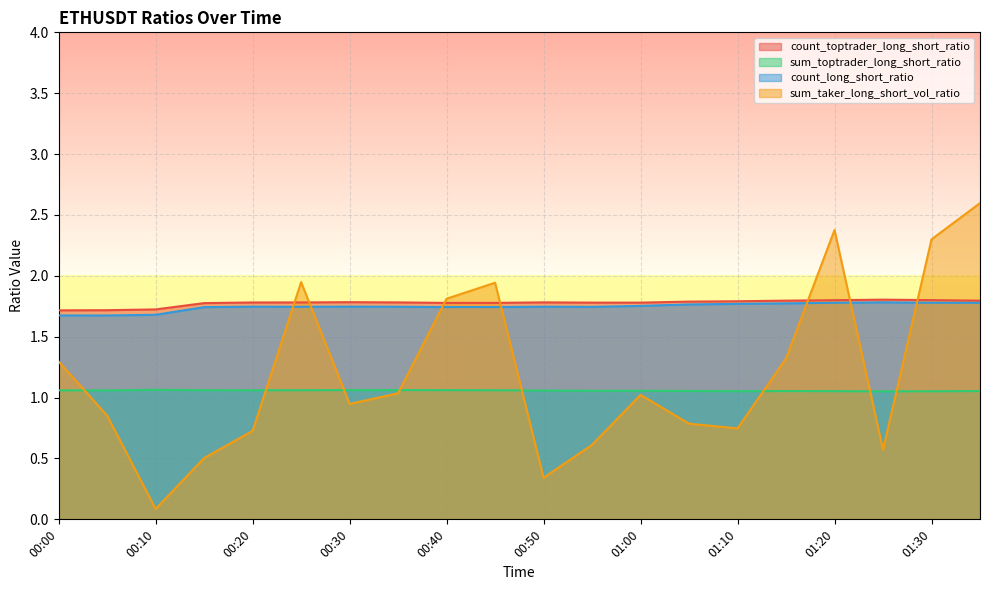

What are all the series names shown in the legend?

count_toptrader_long_short_ratio, sum_toptrader_long_short_ratio, count_long_short_ratio, sum_taker_long_short_vol_ratio